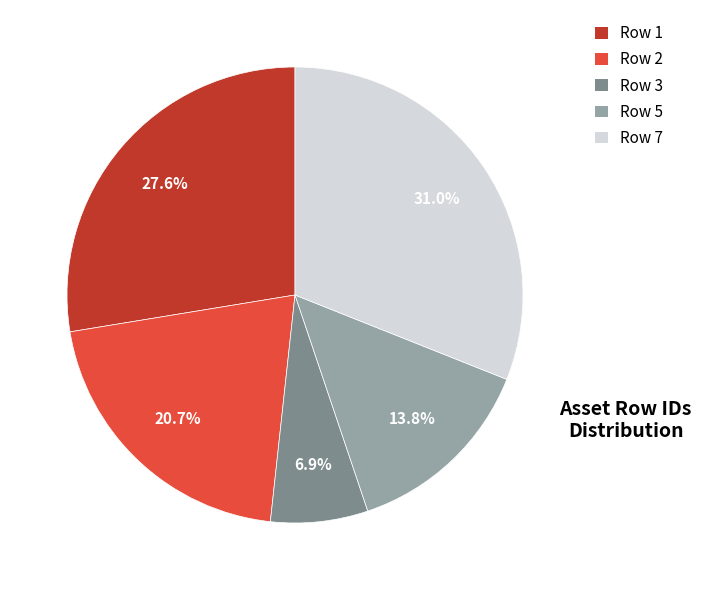

Is Row 5 the majority of the pie?

No